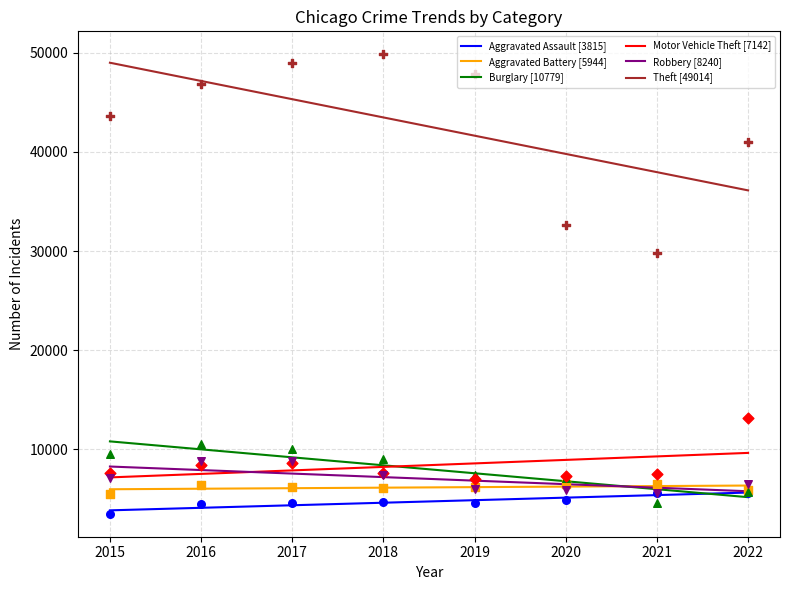

Which series has the largest total across all categories?

Theft